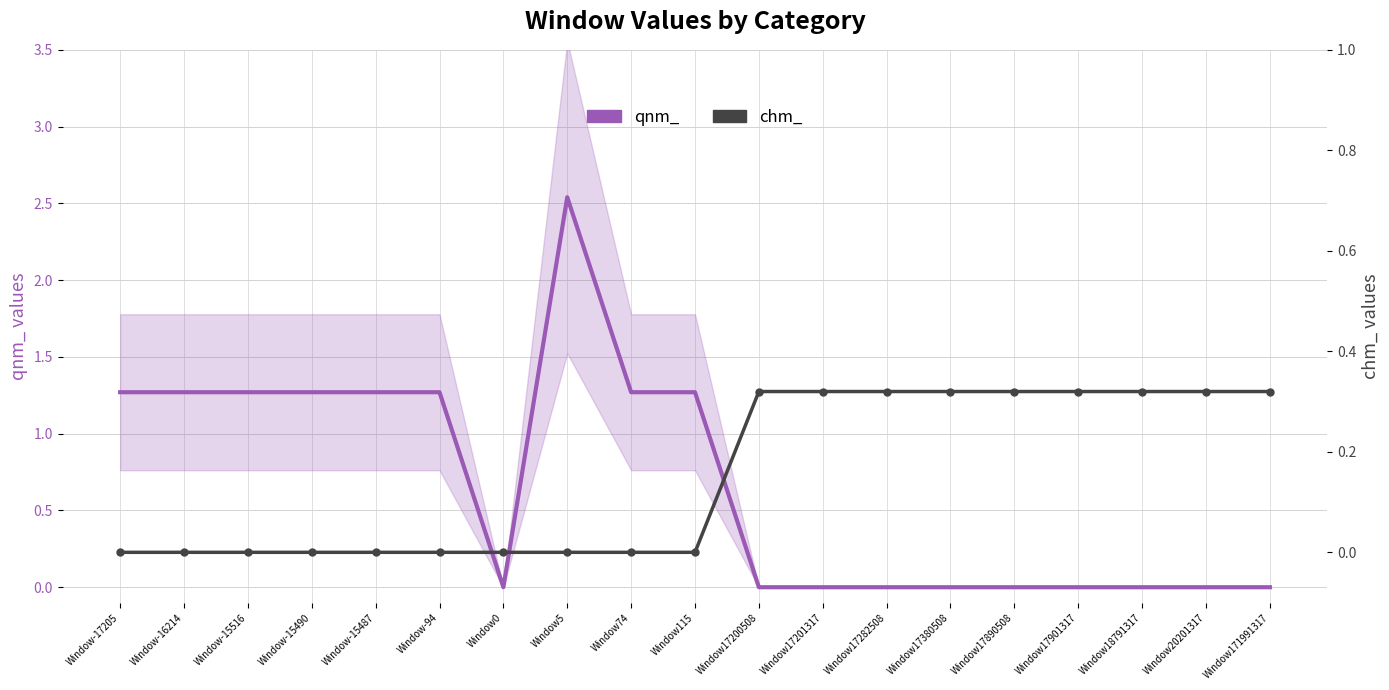

Which series has the widest spread of values?

qnm_